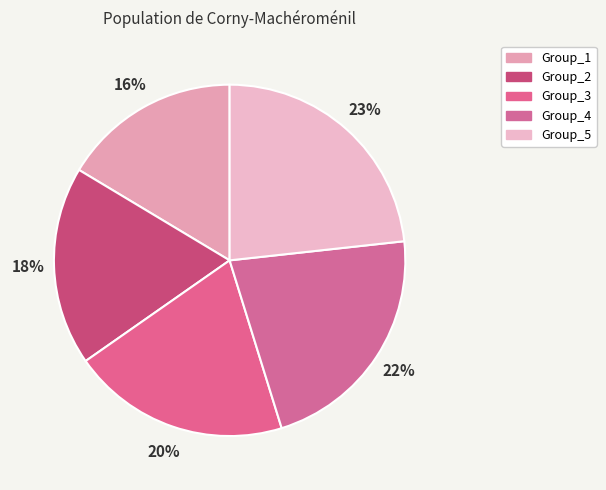

What percentage do Group_2 and Group_1 together represent?

34.7%